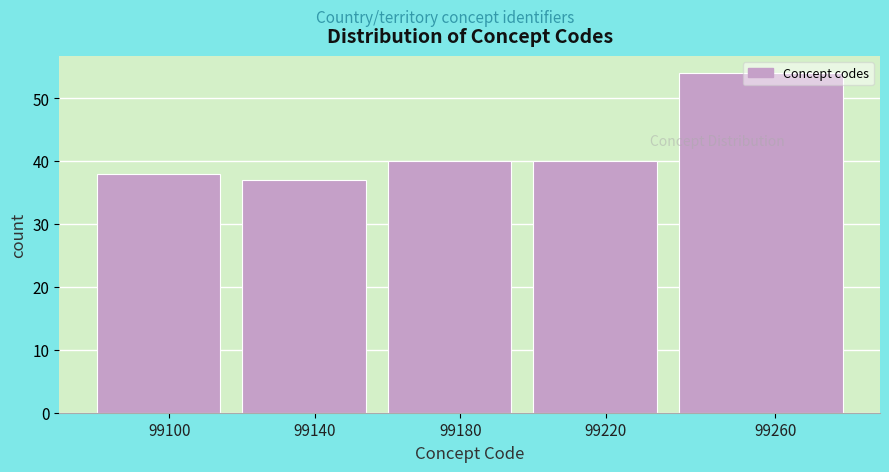

Read the value at 99100, to the nearest 10.

40